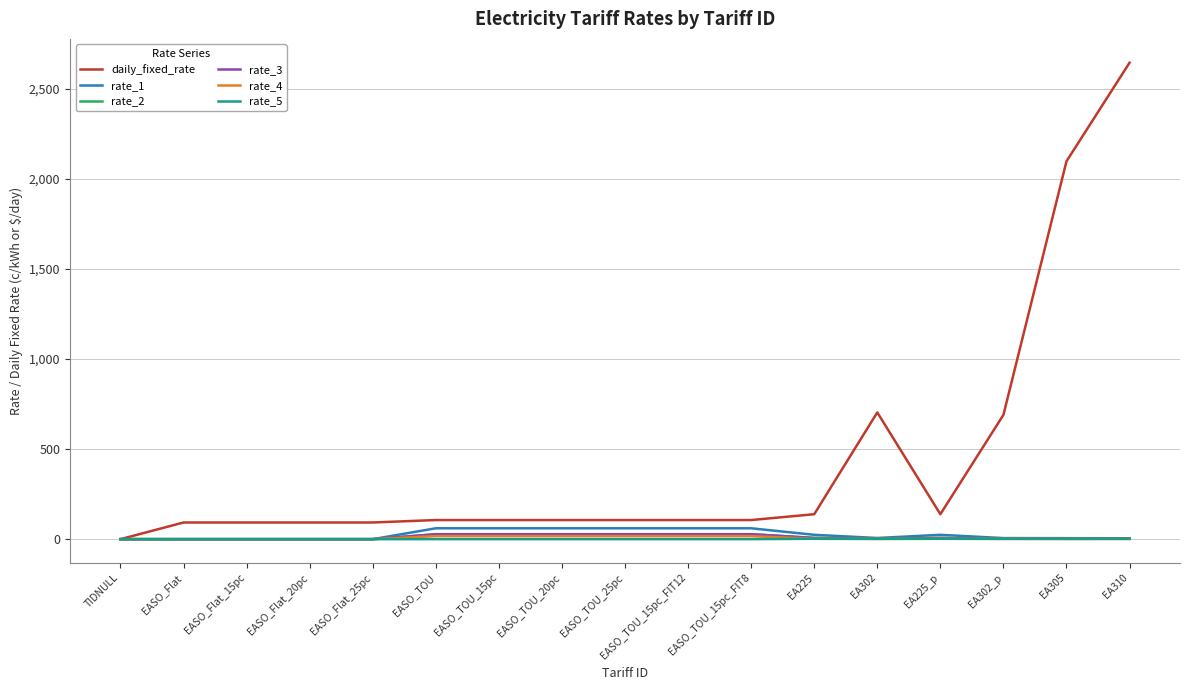

How many positive values does the rate_4 series have?

12